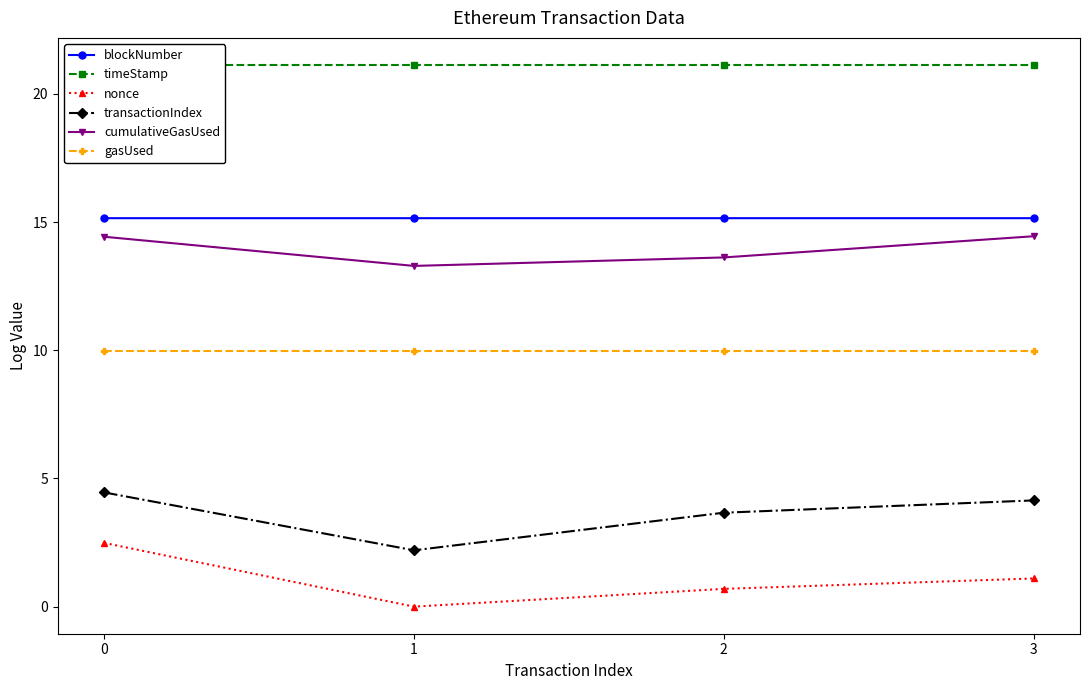

Reading right to left, what are all the values shown in this chart?

blockNumber: 3=15.2	2=15.2	1=15.2	0=15.2
timeStamp: 3=21.1	2=21.1	1=21.1	0=21.1
nonce: 3=1.1	2=0.7	1=0.0	0=2.5
transactionIndex: 3=4.1	2=3.7	1=2.2	0=4.5
cumulativeGasUsed: 3=14.4	2=13.6	1=13.3	0=14.4
gasUsed: 3=10.0	2=10.0	1=10.0	0=10.0